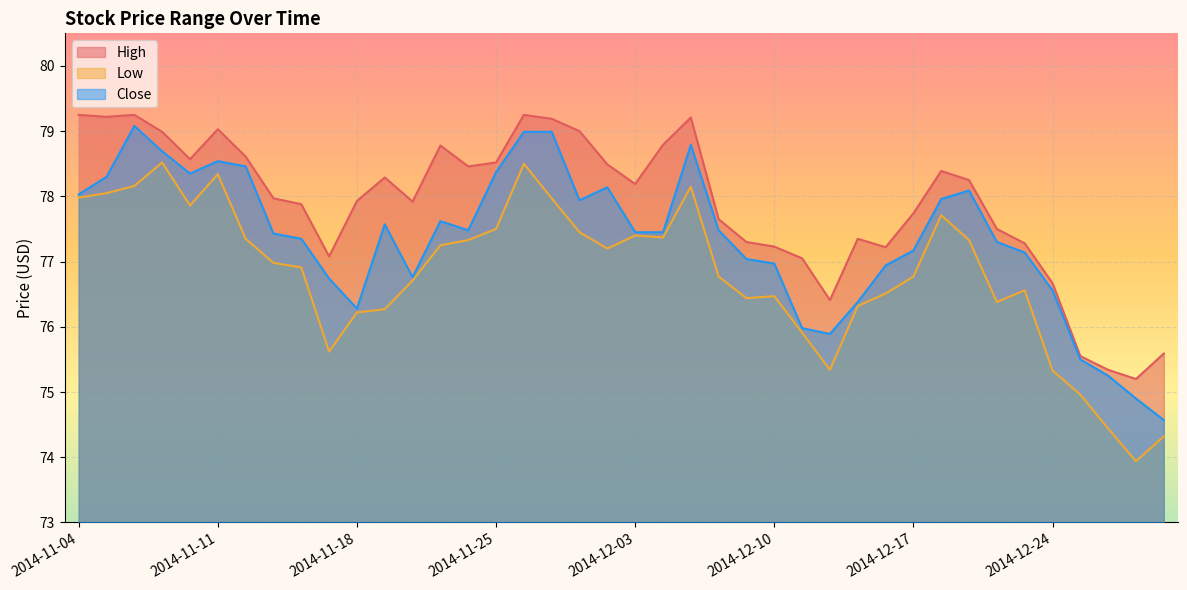

What is the sum of the High values at 2014-12-11 and 2014-11-26?

156.3